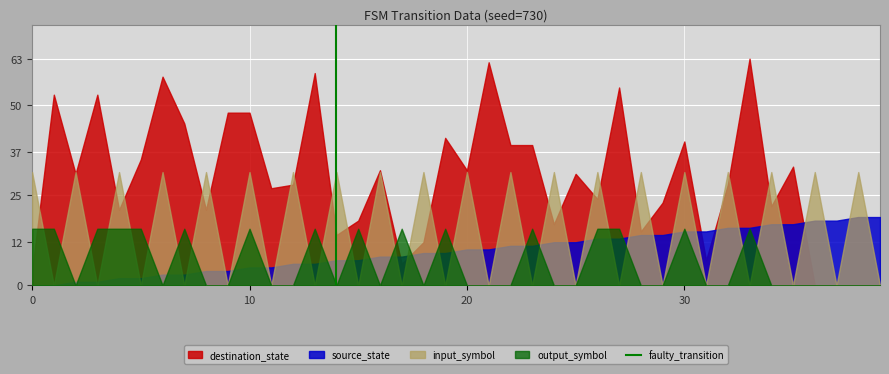

What is the maximum value shown in the chart?

63.0